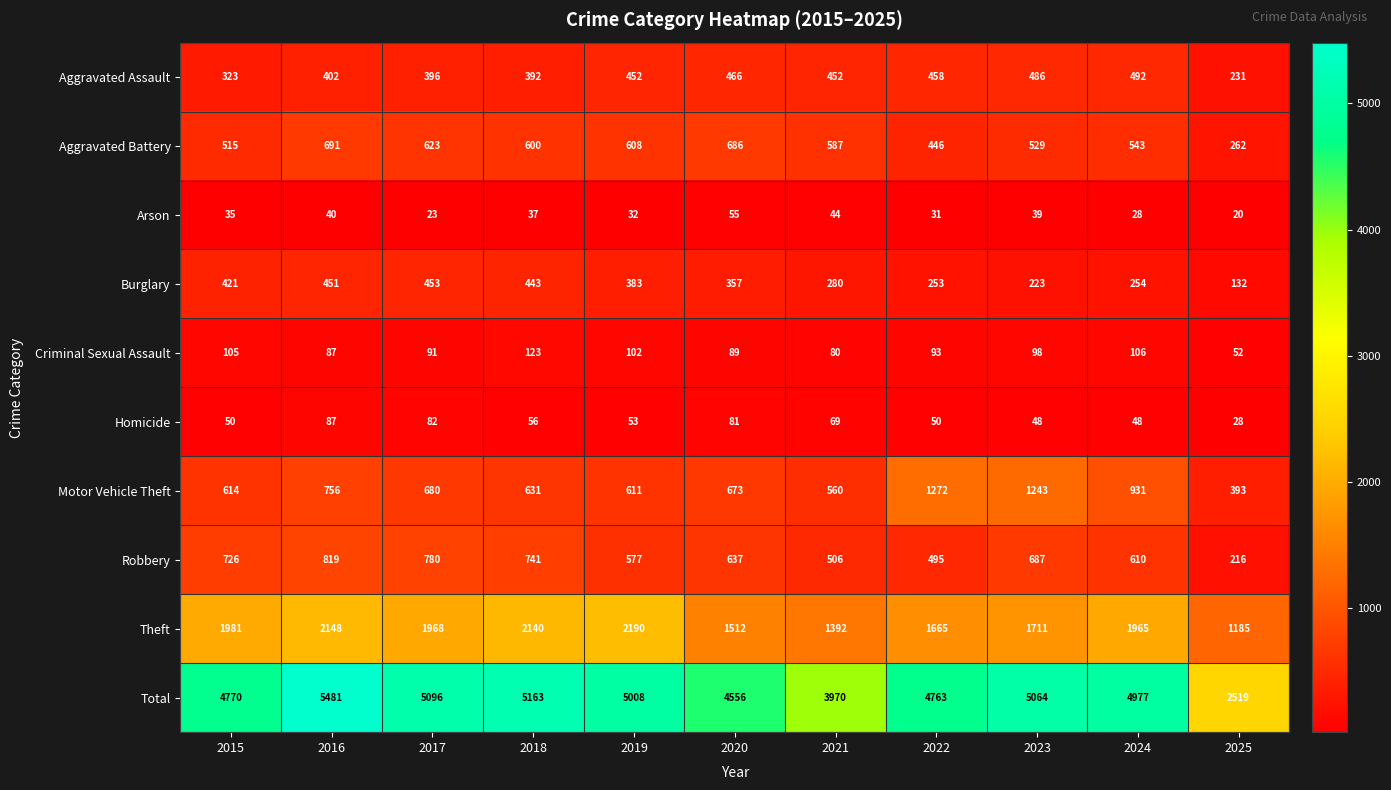

Count the number of categories in the chart.

11